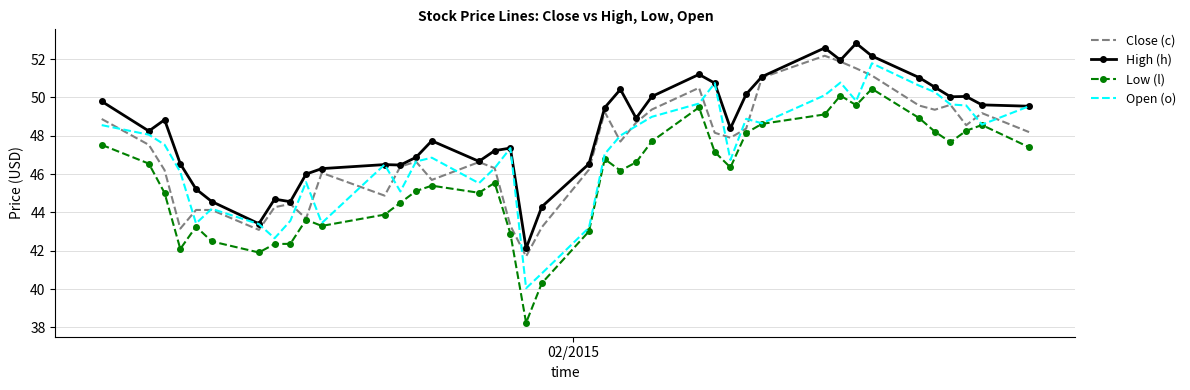

True or false: Low (l) and High (h) cross at least once.

False